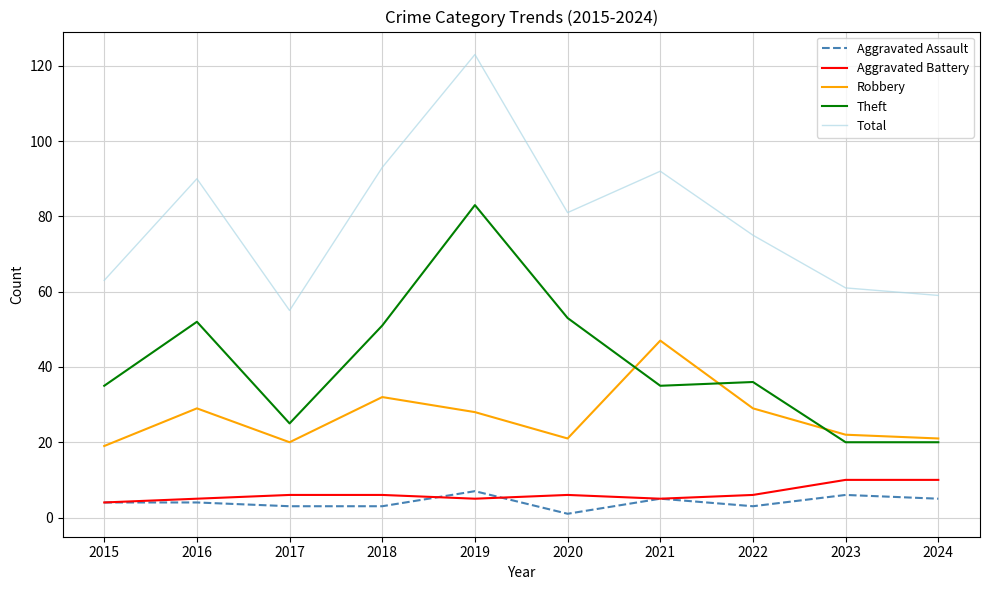

Rank the series at 2019 from highest to lowest value.

Total, Theft, Robbery, Aggravated Assault, Aggravated Battery